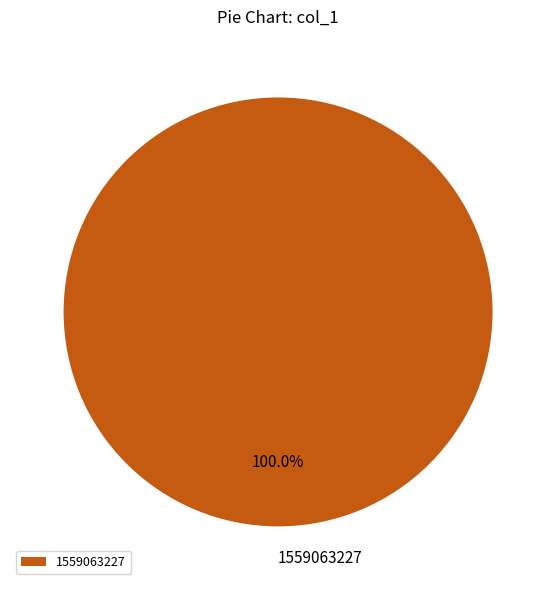

Is 1559063227 the majority of the pie?

Yes